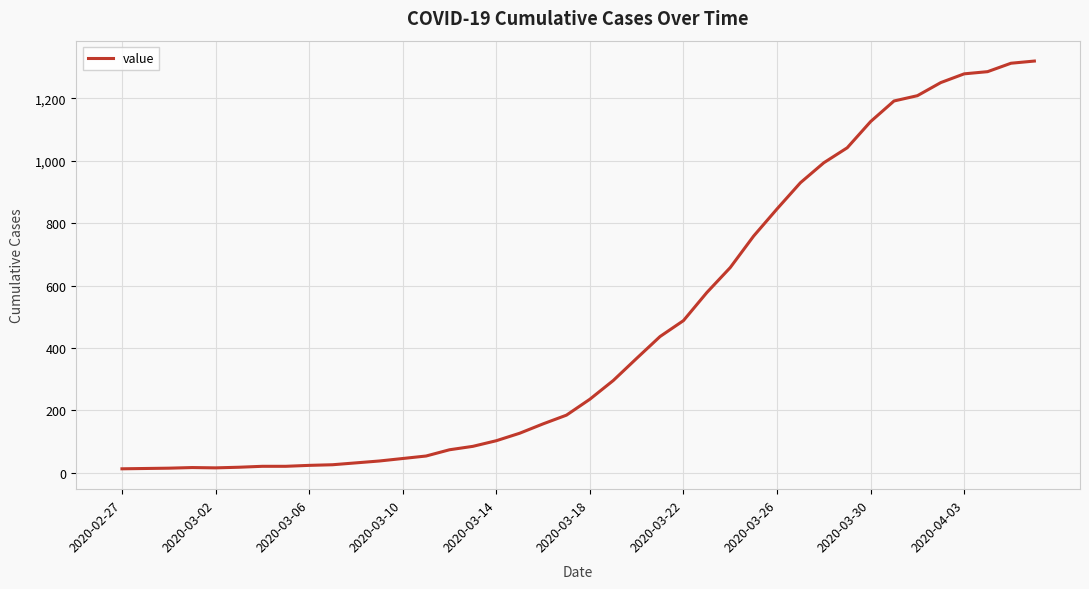

What is the greatest value displayed?

1320